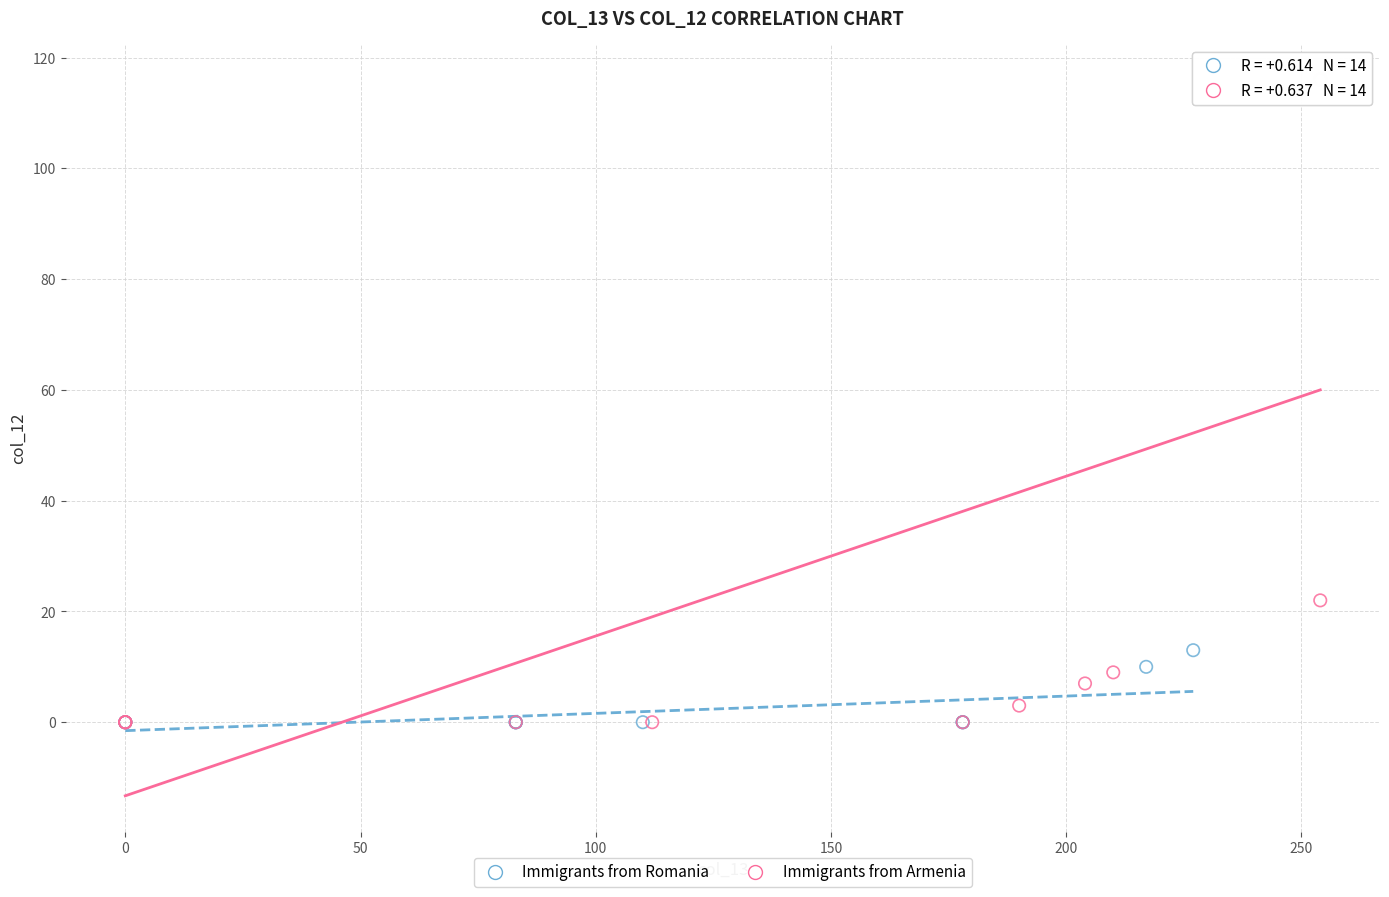

Which series has the largest Y range (max minus min)?

Immigrants from Armenia